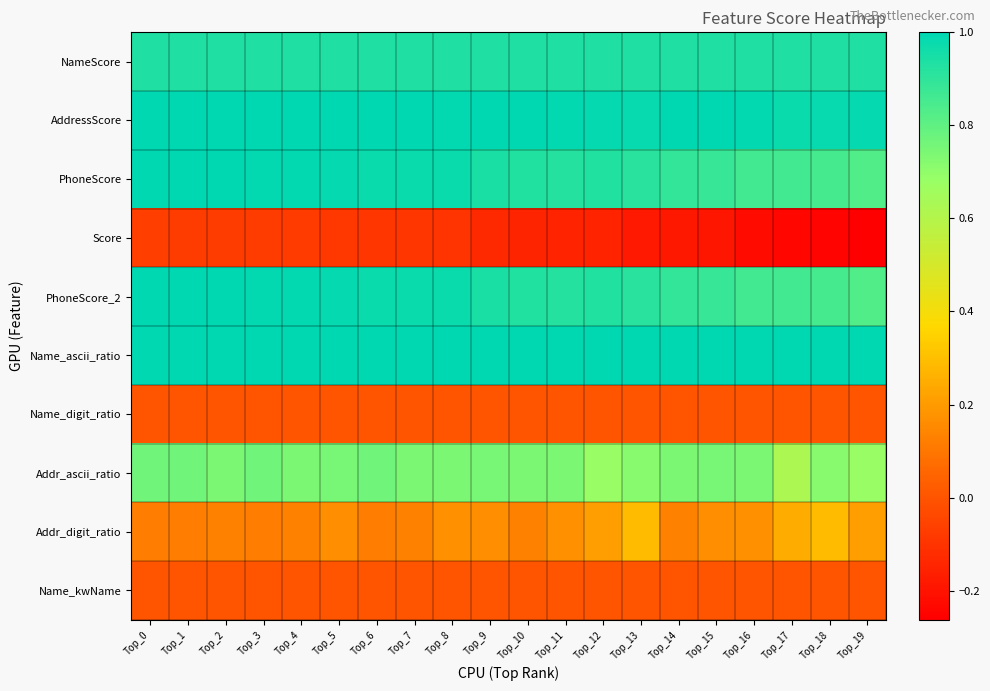

Reading left to right, extract all data points from this chart.

NameScore: Top_0=0.9	Top_1=0.9	Top_2=0.9	Top_3=0.9	Top_4=0.9	Top_5=0.9	Top_6=0.9	Top_7=0.9	Top_8=0.9	Top_9=0.9	Top_10=0.9	Top_11=0.9	Top_12=0.9	Top_13=0.9	Top_14=0.9	Top_15=0.9	Top_16=0.9	Top_17=0.9	Top_18=0.9	Top_19=0.9
AddressScore: Top_0=1.0	Top_1=1.0	Top_2=1.0	Top_3=1.0	Top_4=1.0	Top_5=1.0	Top_6=1.0	Top_7=1.0	Top_8=1.0	Top_9=1.0	Top_10=1.0	Top_11=1.0	Top_12=1.0	Top_13=1.0	Top_14=1.0	Top_15=1.0	Top_16=1.0	Top_17=1.0	Top_18=1.0	Top_19=1.0
PhoneScore: Top_0=1.0	Top_1=1.0	Top_2=1.0	Top_3=1.0	Top_4=1.0	Top_5=1.0	Top_6=1.0	Top_7=1.0	Top_8=1.0	Top_9=0.9	Top_10=0.9	Top_11=0.9	Top_12=0.9	Top_13=0.9	Top_14=0.9	Top_15=0.9	Top_16=0.9	Top_17=0.9	Top_18=0.9	Top_19=0.8
Score: Top_0=-0.1	Top_1=-0.1	Top_2=-0.1	Top_3=-0.1	Top_4=-0.1	Top_5=-0.1	Top_6=-0.1	Top_7=-0.1	Top_8=-0.1	Top_9=-0.1	Top_10=-0.1	Top_11=-0.2	Top_12=-0.2	Top_13=-0.2	Top_14=-0.2	Top_15=-0.2	Top_16=-0.2	Top_17=-0.2	Top_18=-0.2	Top_19=-0.3
PhoneScore_2: Top_0=1.0	Top_1=1.0	Top_2=1.0	Top_3=1.0	Top_4=1.0	Top_5=1.0	Top_6=1.0	Top_7=1.0	Top_8=1.0	Top_9=0.9	Top_10=0.9	Top_11=0.9	Top_12=0.9	Top_13=0.9	Top_14=0.9	Top_15=0.9	Top_16=0.9	Top_17=0.9	Top_18=0.9	Top_19=0.8
Name_ascii_ratio: Top_0=1.0	Top_1=1.0	Top_2=1.0	Top_3=1.0	Top_4=1.0	Top_5=1.0	Top_6=1.0	Top_7=1.0	Top_8=1.0	Top_9=1.0	Top_10=1.0	Top_11=1.0	Top_12=1.0	Top_13=1.0	Top_14=1.0	Top_15=1.0	Top_16=1.0	Top_17=1.0	Top_18=1.0	Top_19=1.0
Name_digit_ratio: Top_0=0.0	Top_1=0.0	Top_2=0.0	Top_3=0.0	Top_4=0.0	Top_5=0.0	Top_6=0.0	Top_7=0.0	Top_8=0.0	Top_9=0.0	Top_10=0.0	Top_11=0.0	Top_12=0.0	Top_13=0.0	Top_14=0.0	Top_15=0.0	Top_16=0.0	Top_17=0.0	Top_18=0.0	Top_19=0.0
Addr_ascii_ratio: Top_0=0.8	Top_1=0.8	Top_2=0.7	Top_3=0.8	Top_4=0.7	Top_5=0.8	Top_6=0.8	Top_7=0.7	Top_8=0.7	Top_9=0.8	Top_10=0.7	Top_11=0.7	Top_12=0.7	Top_13=0.7	Top_14=0.7	Top_15=0.8	Top_16=0.7	Top_17=0.6	Top_18=0.7	Top_19=0.7
Addr_digit_ratio: Top_0=0.1	Top_1=0.1	Top_2=0.1	Top_3=0.1	Top_4=0.1	Top_5=0.2	Top_6=0.1	Top_7=0.1	Top_8=0.2	Top_9=0.2	Top_10=0.1	Top_11=0.2	Top_12=0.2	Top_13=0.3	Top_14=0.1	Top_15=0.2	Top_16=0.2	Top_17=0.2	Top_18=0.3	Top_19=0.2
Name_kwName: Top_0=0.0	Top_1=0.0	Top_2=0.0	Top_3=0.0	Top_4=0.0	Top_5=0.0	Top_6=0.0	Top_7=0.0	Top_8=0.0	Top_9=0.0	Top_10=0.0	Top_11=0.0	Top_12=0.0	Top_13=0.0	Top_14=0.0	Top_15=0.0	Top_16=0.0	Top_17=0.0	Top_18=0.0	Top_19=0.0